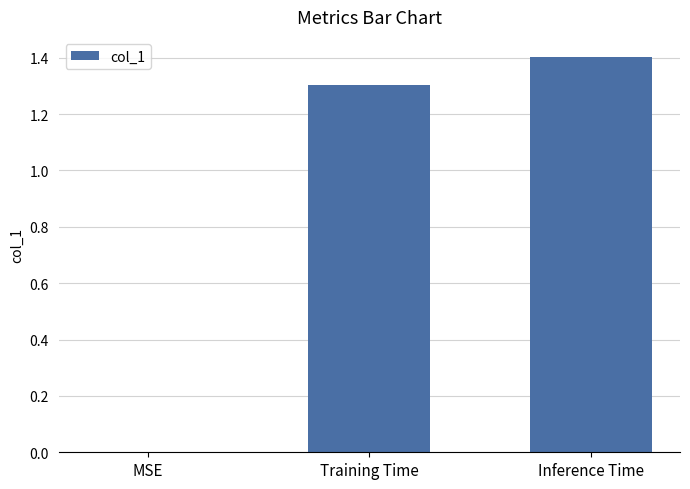

What is the difference between the values at MSE and Inference Time?

1.4